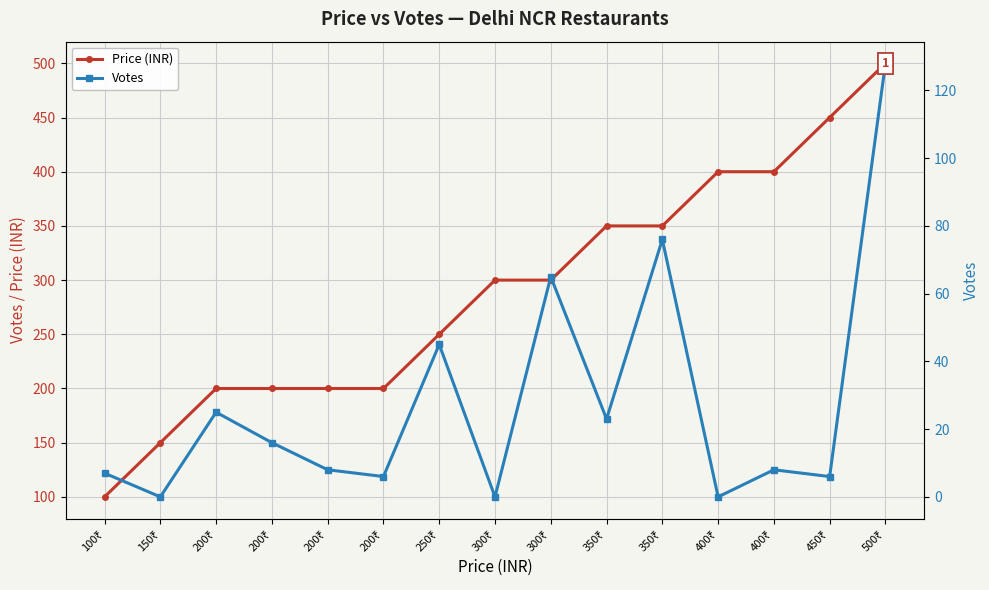

List the series in order of their overall mean, highest first.

Price (INR), Votes